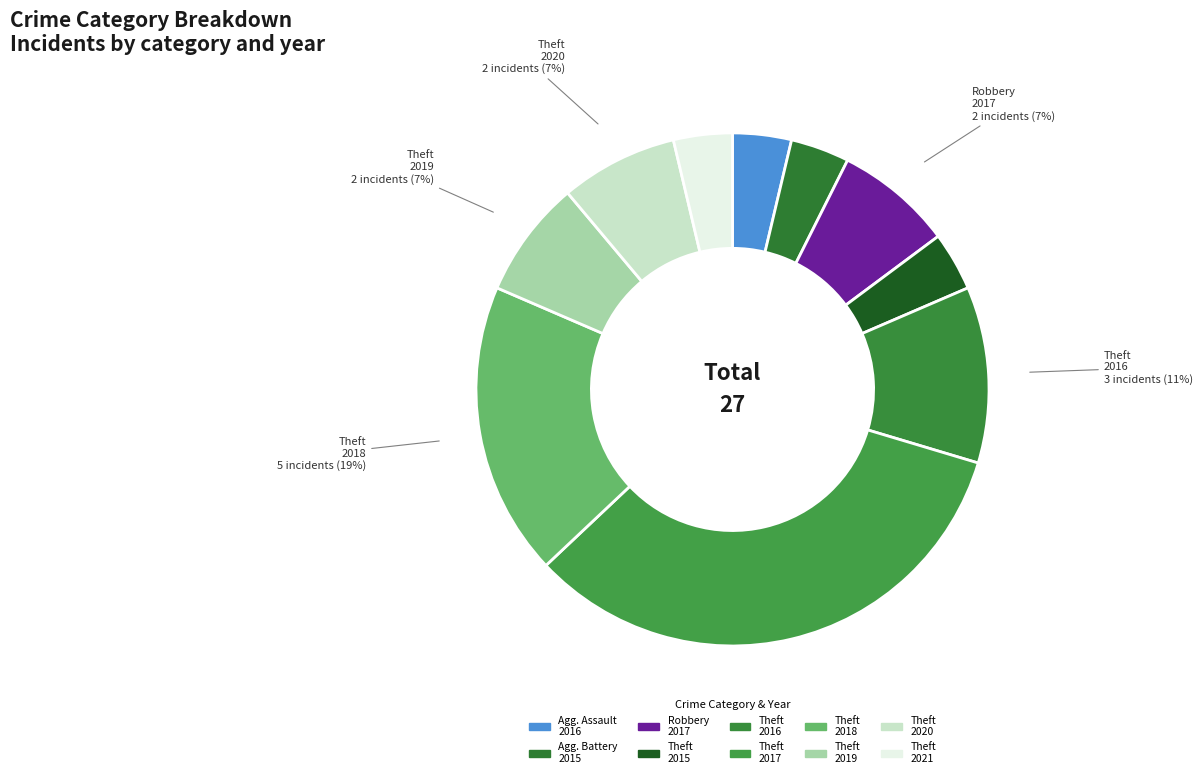

True or false: Theft 2019 accounts for 1% of the total.

False